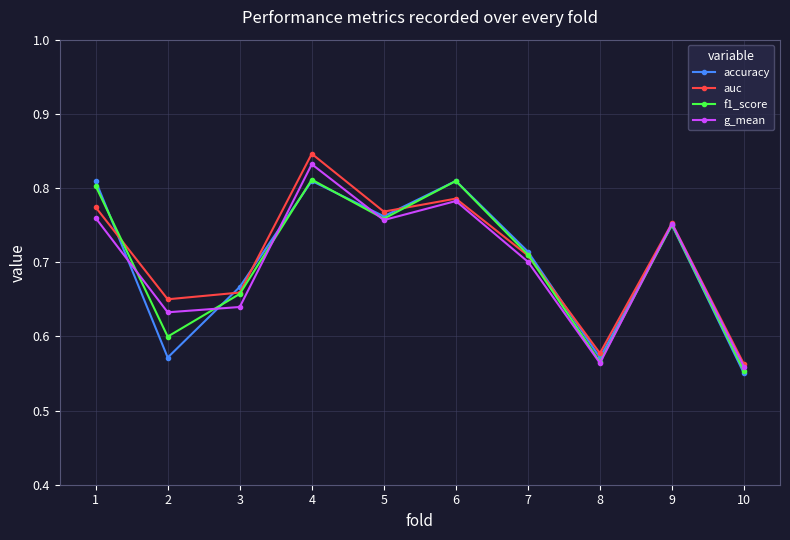

Does the chart display data point markers on the line(s)?

Yes